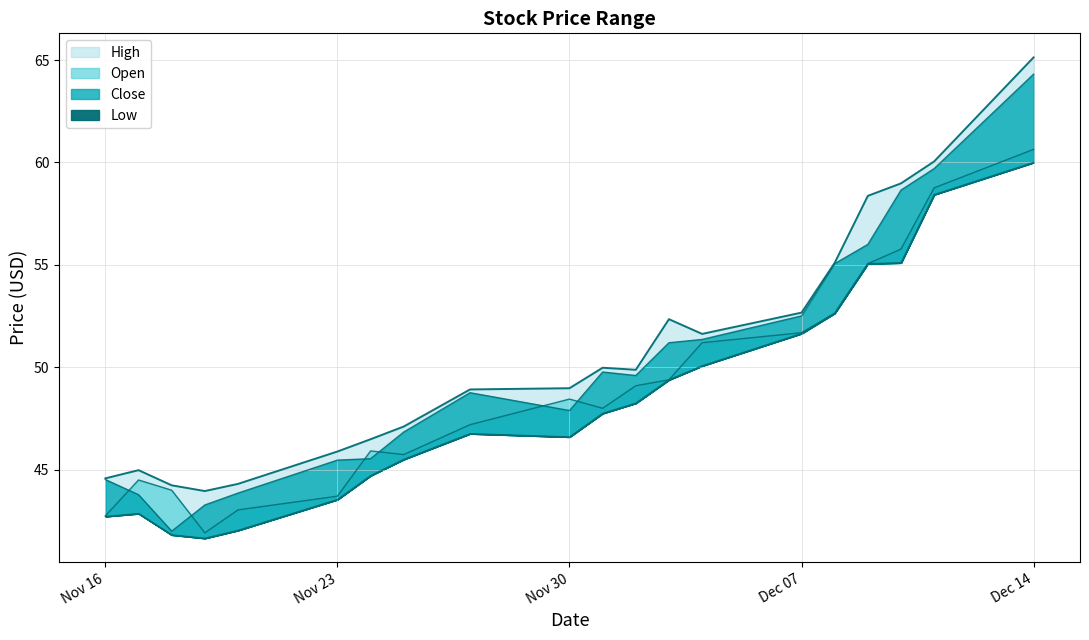

True or false: Close and Low cross at least once.

False